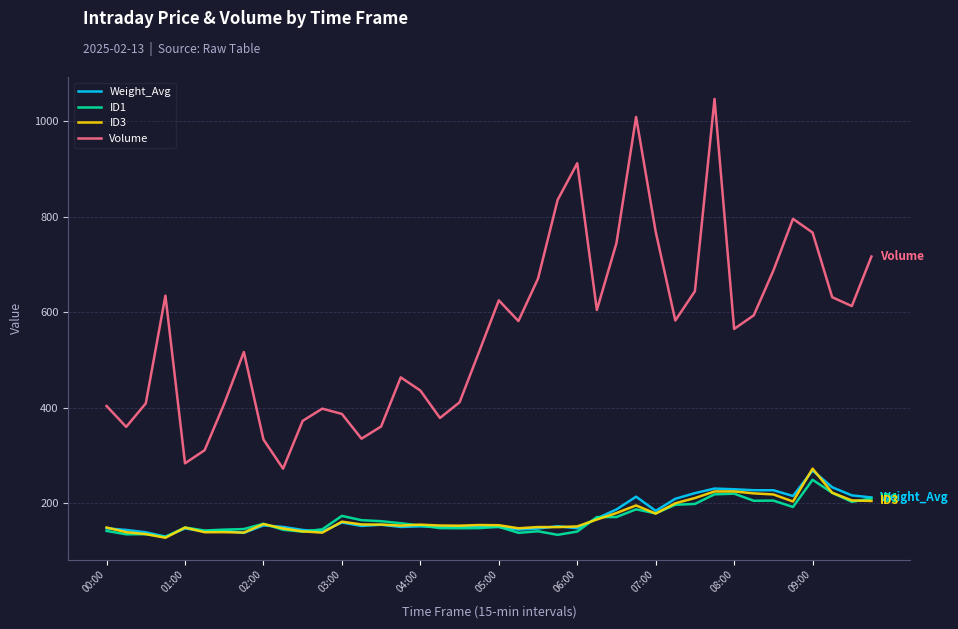

True or false: ID1 and Volume cross at least once.

False